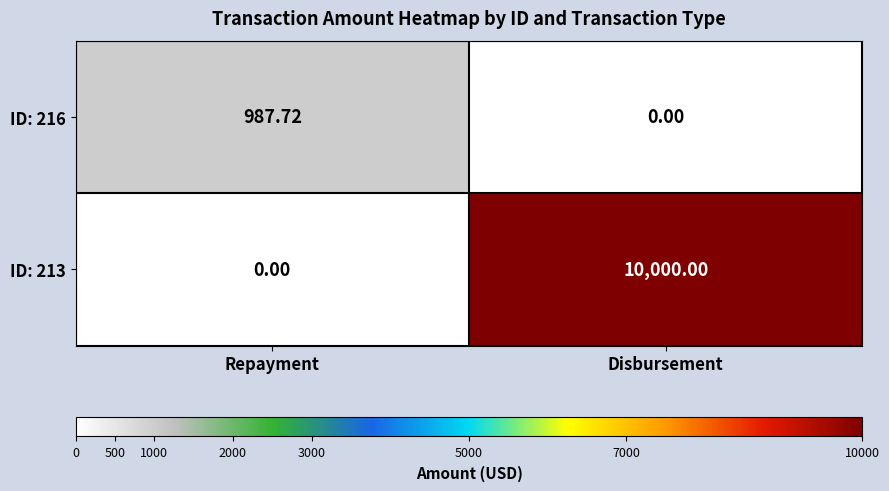

List the series in order of their peak value, highest first.

ID: 213, ID: 216